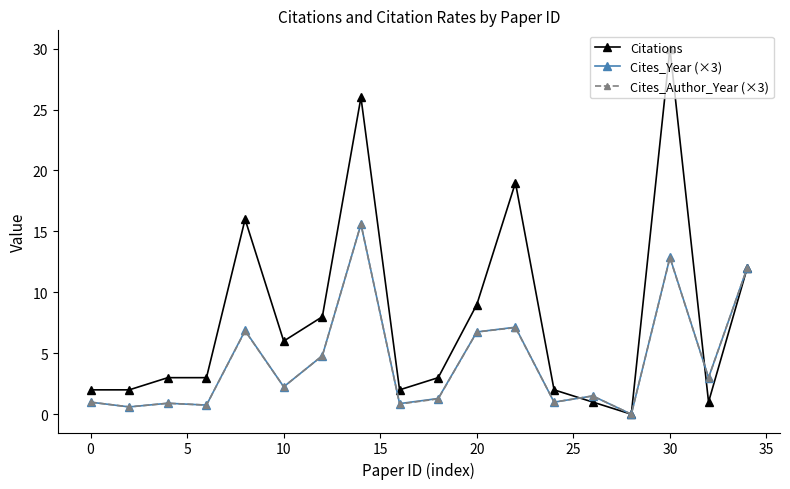

Which series has the largest total across all categories?

Citations